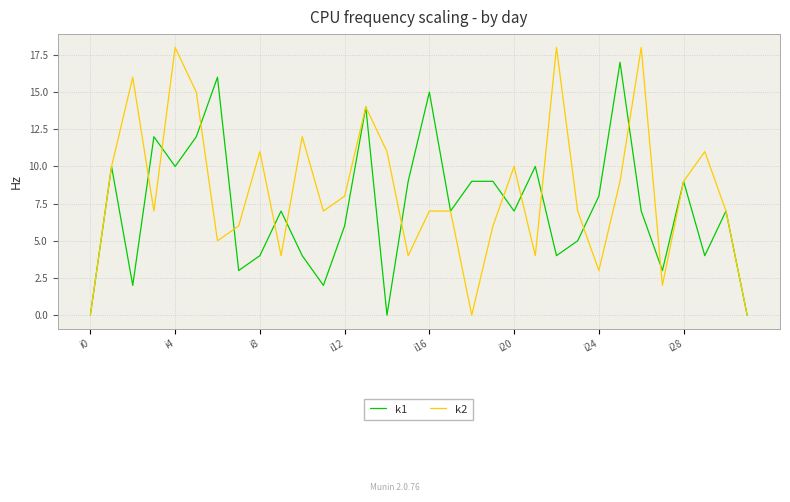

What are all the series names shown in the legend?

k1, k2